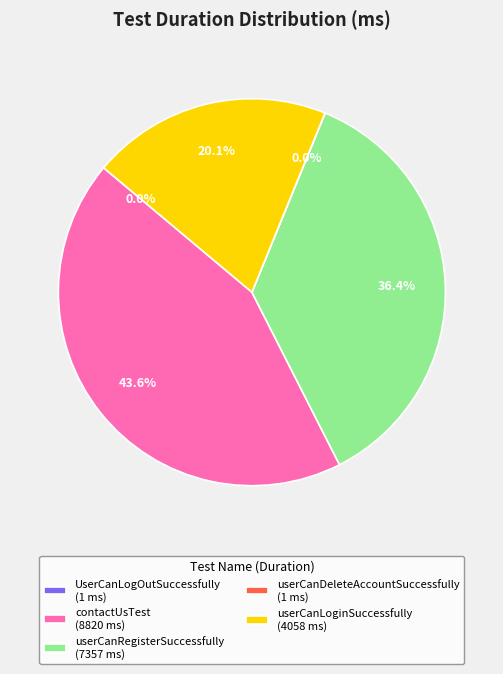

To the nearest percent, what portion does userCanRegisterSuccessfully represent?

36%